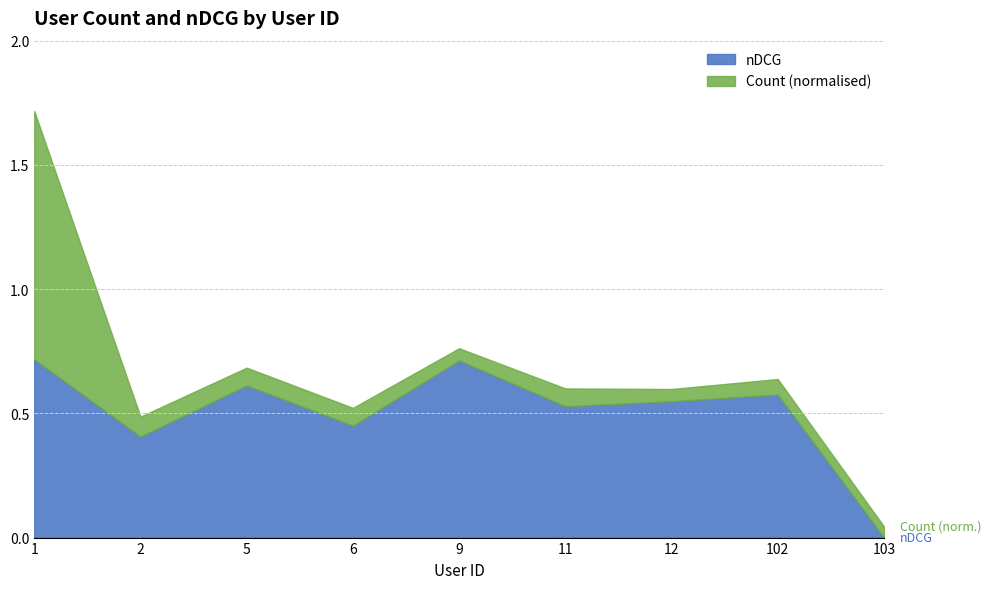

At which label does Count first exceed 16?

1